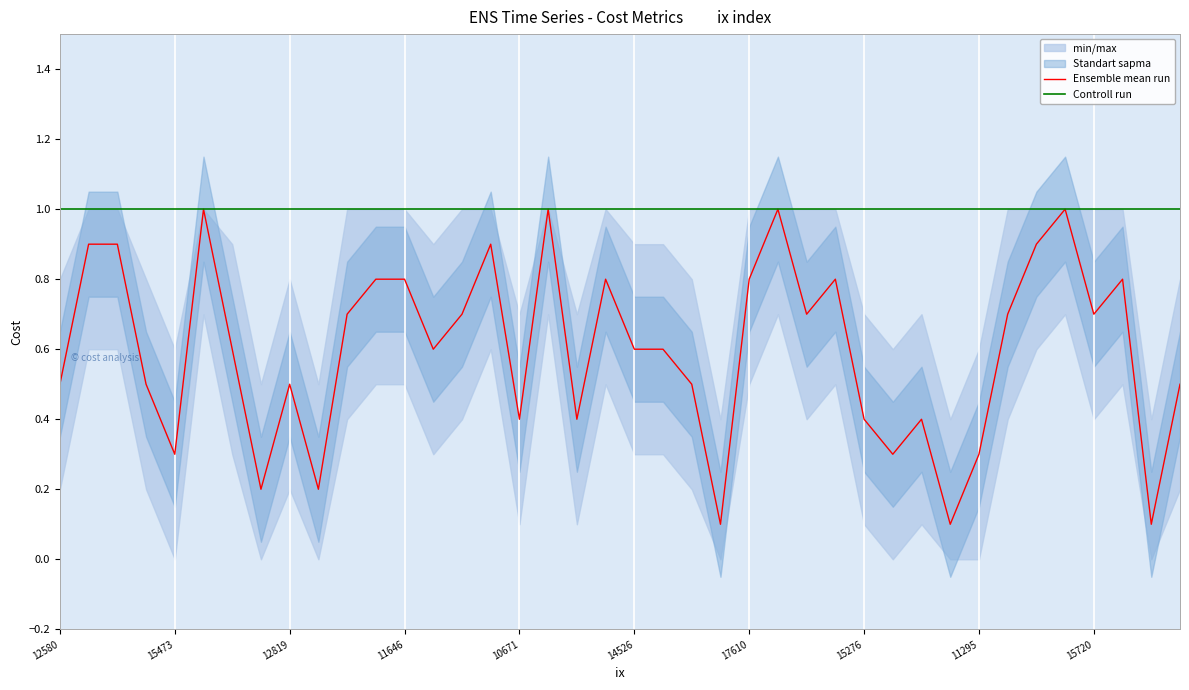

What is the highest value of the Ensemble mean run series?

1.0